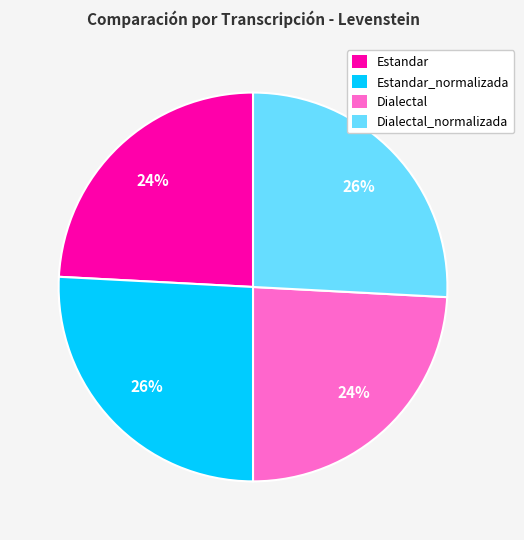

To the nearest percent, what portion does Estandar_normalizada represent?

26%